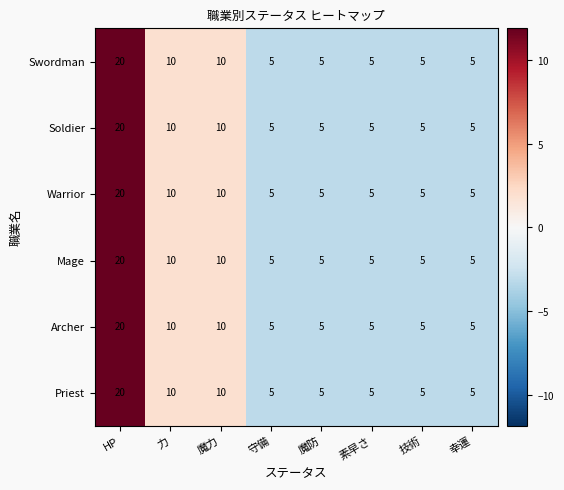

What value does the Archer series have at 素早さ, to the nearest 5?

5